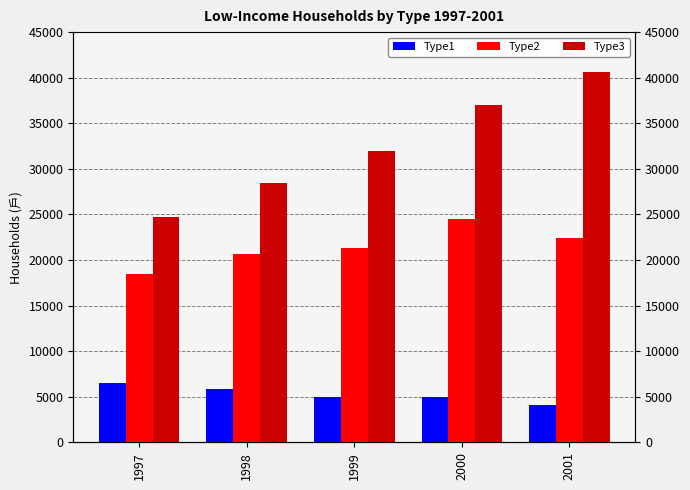

The Type2 series shows 24470 at 2000. True or false?

True